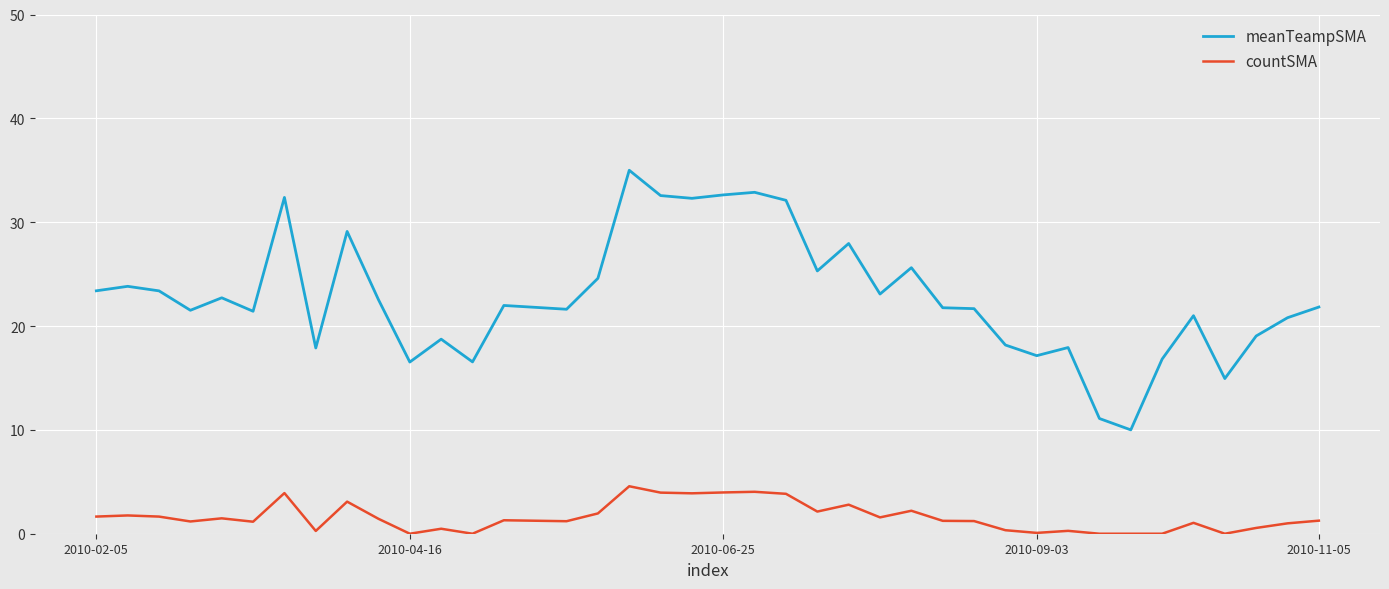

How many series are shown in this chart?

2